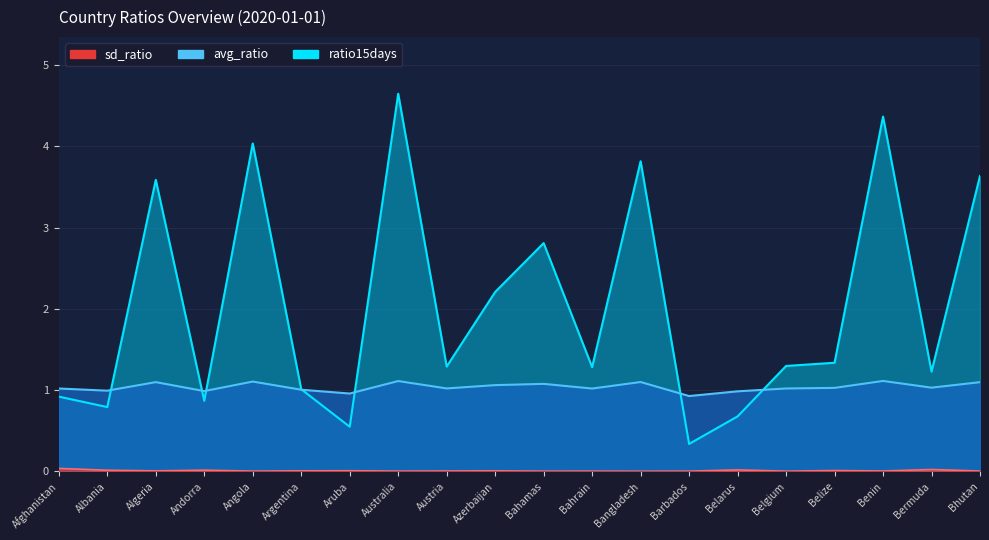

What is the difference between the maximum and second lowest values in the avg_ratio series?

0.2